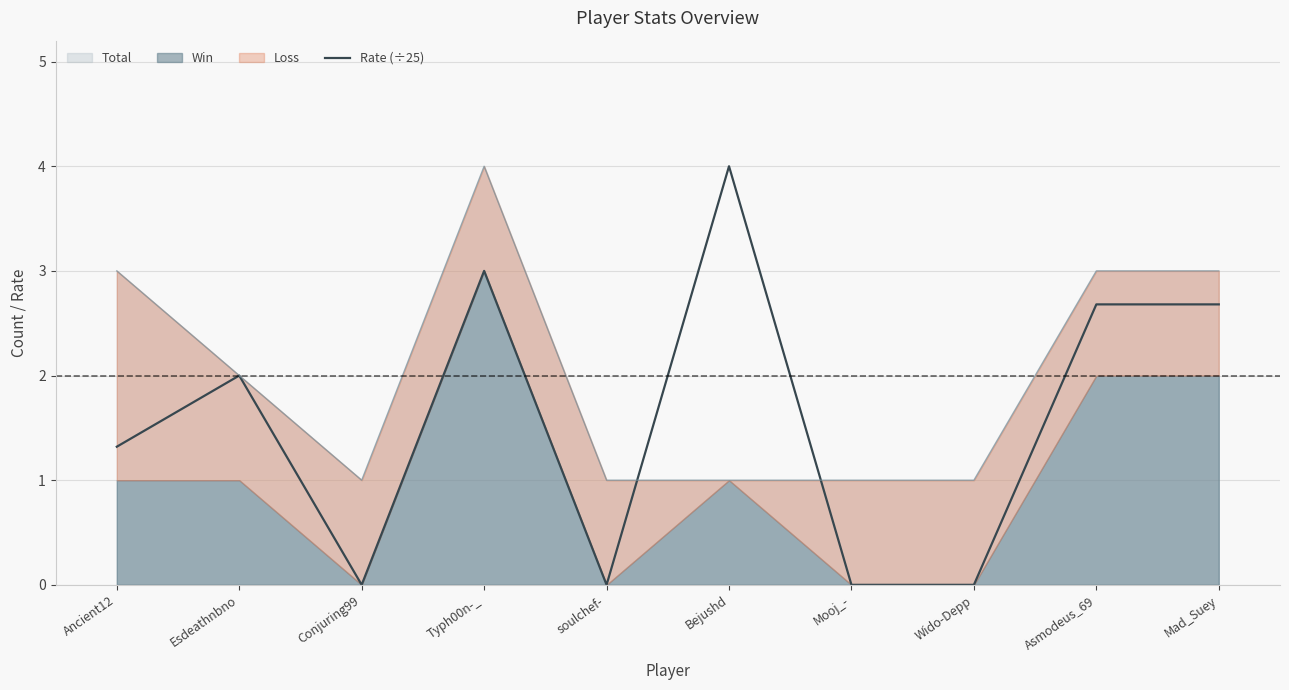

Does the chart display data point markers on the line(s)?

No